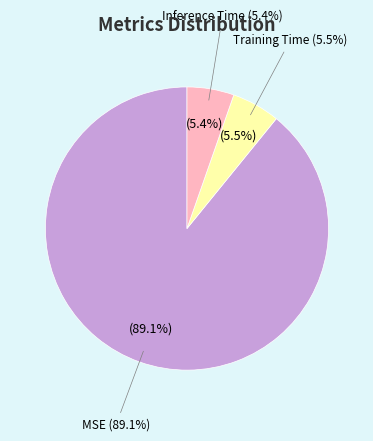

To the nearest percent, what is the difference between the largest and smallest slice percentages?

84%